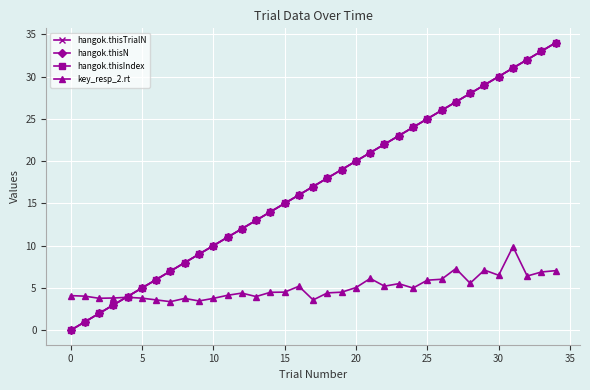

How many values in hangok.thisN are above zero?

34